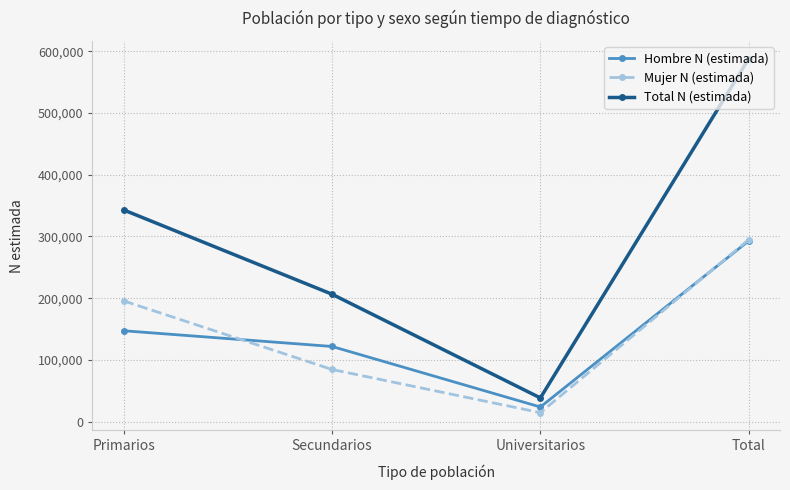

Reading left to right, extract all data points from this chart.

Hombre N (estimada): Primarios=147286	Secundarios=121852	Universitarios=23805	Total=292943
Mujer N (estimada): Primarios=195644	Secundarios=84589	Universitarios=14694	Total=294927
Total N (estimada): Primarios=342930	Secundarios=206441	Universitarios=38499	Total=587870